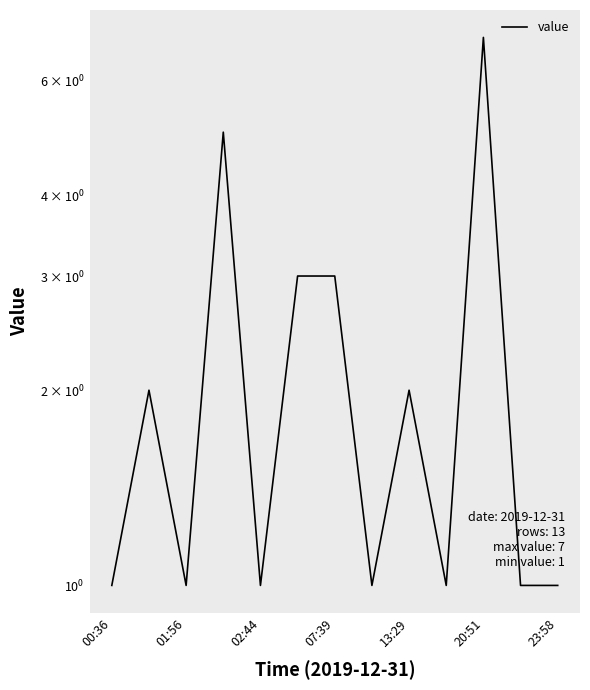

What is the value of the 8th point from the left?

1